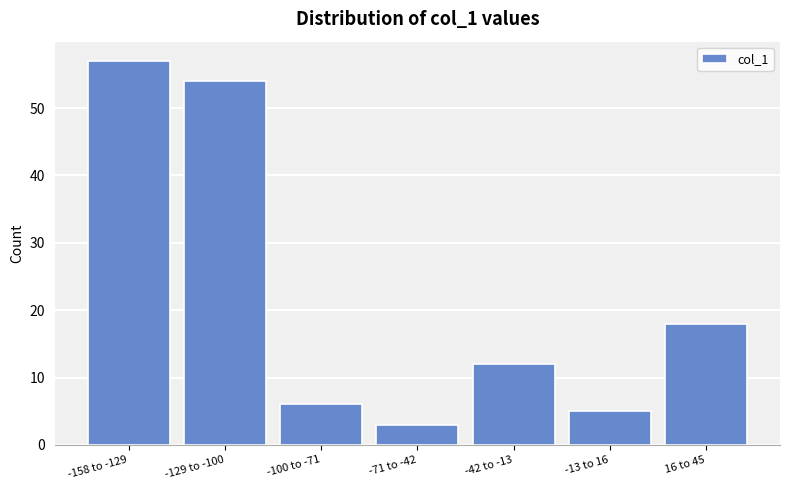

Reading left to right, list all the values displayed in this chart.

57	54	6	3	12	5	18